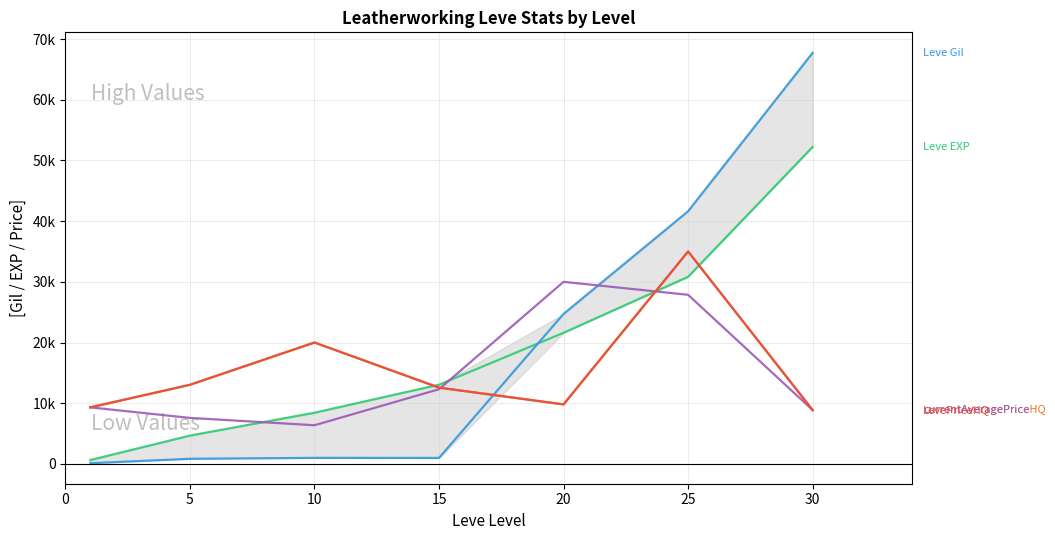

What is the sum of the currentAveragePrice values at 25 and 20?

57860